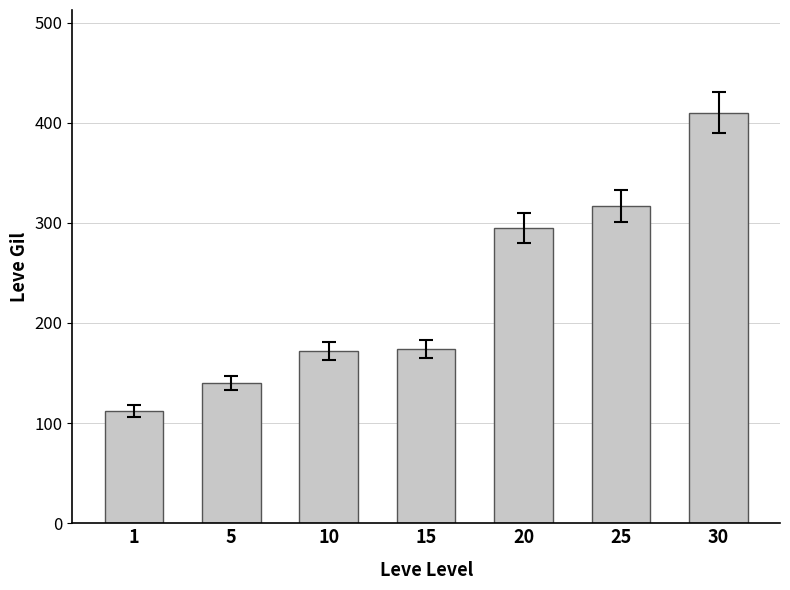

Which label corresponds to the largest value in the chart?

30